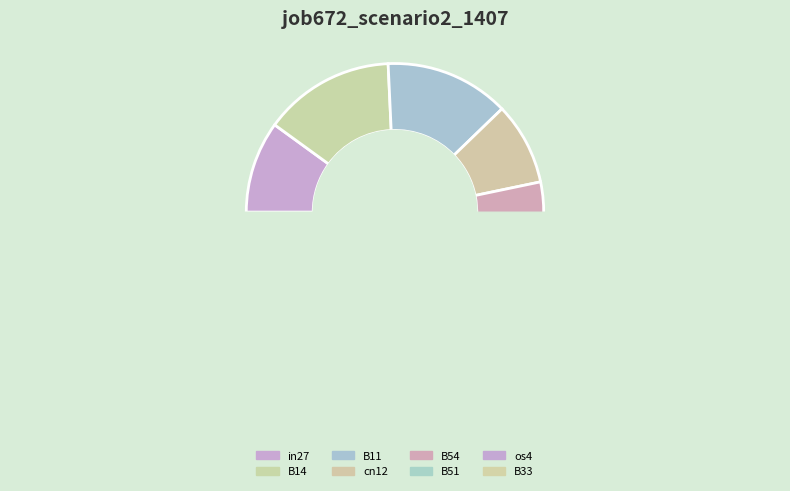

Is in27 the majority of the pie?

No